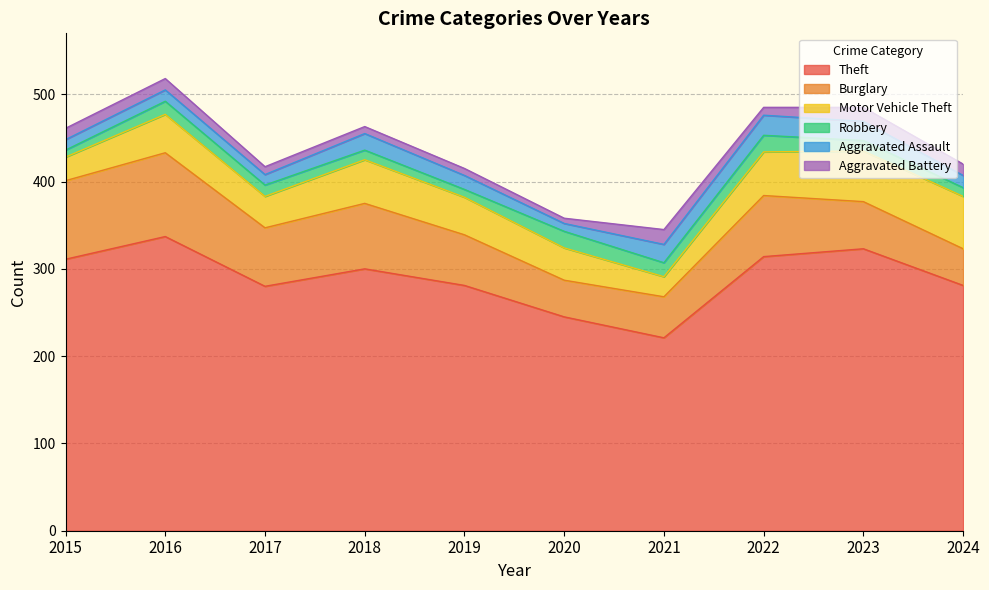

Reading right to left, what are all the values shown in this chart?

Theft: 2024=281	2023=323	2022=314	2021=221	2020=245	2019=281	2018=300	2017=280	2016=337	2015=311
Burglary: 2024=42	2023=54	2022=70	2021=47	2020=42	2019=58	2018=75	2017=67	2016=96	2015=90
Motor Vehicle Theft: 2024=60	2023=58	2022=50	2021=23	2020=37	2019=43	2018=50	2017=36	2016=44	2015=27
Robbery: 2024=10	2023=12	2022=19	2021=16	2020=19	2019=9	2018=11	2017=13	2016=15	2015=8
Aggravated Assault: 2024=14	2023=22	2022=23	2021=21	2020=9	2019=16	2018=19	2017=12	2016=13	2015=12
Aggravated Battery: 2024=13	2023=16	2022=9	2021=17	2020=6	2019=8	2018=8	2017=9	2016=13	2015=13